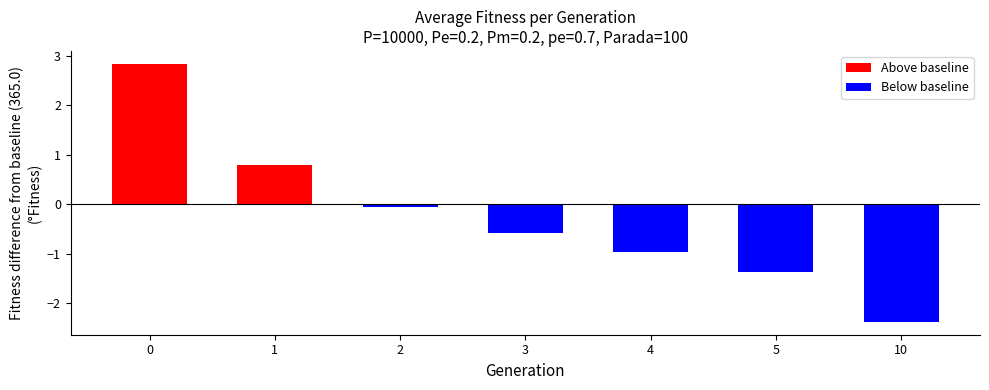

List the labels in order of value, largest first.

0, 1, 2, 3, 4, 5, 10